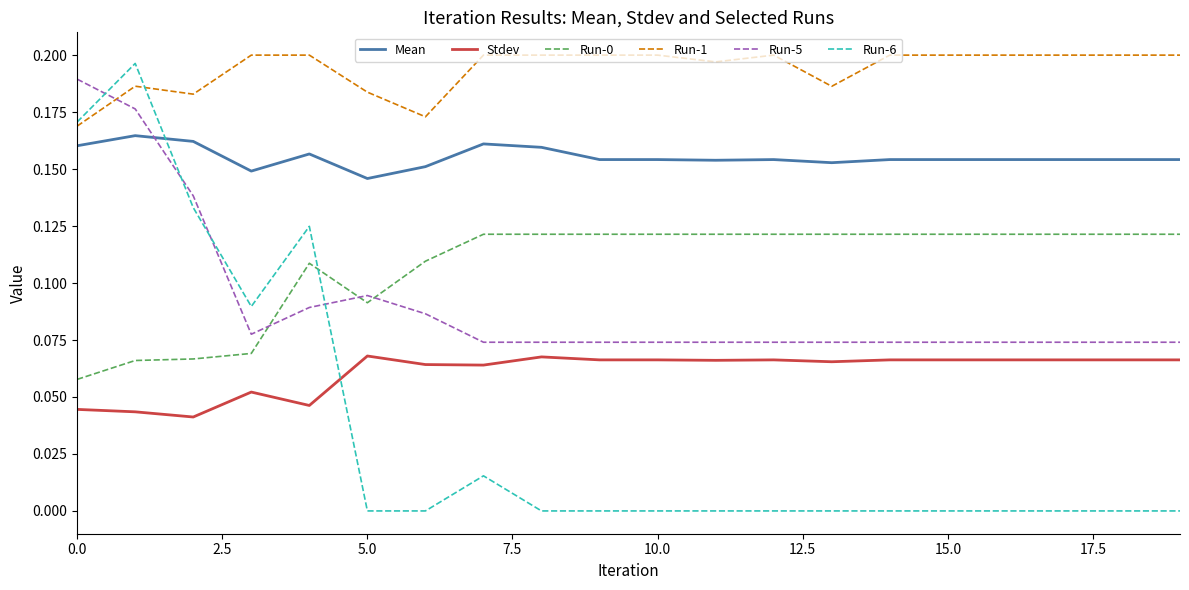

True or false: Run-0 and Stdev cross at least once.

False